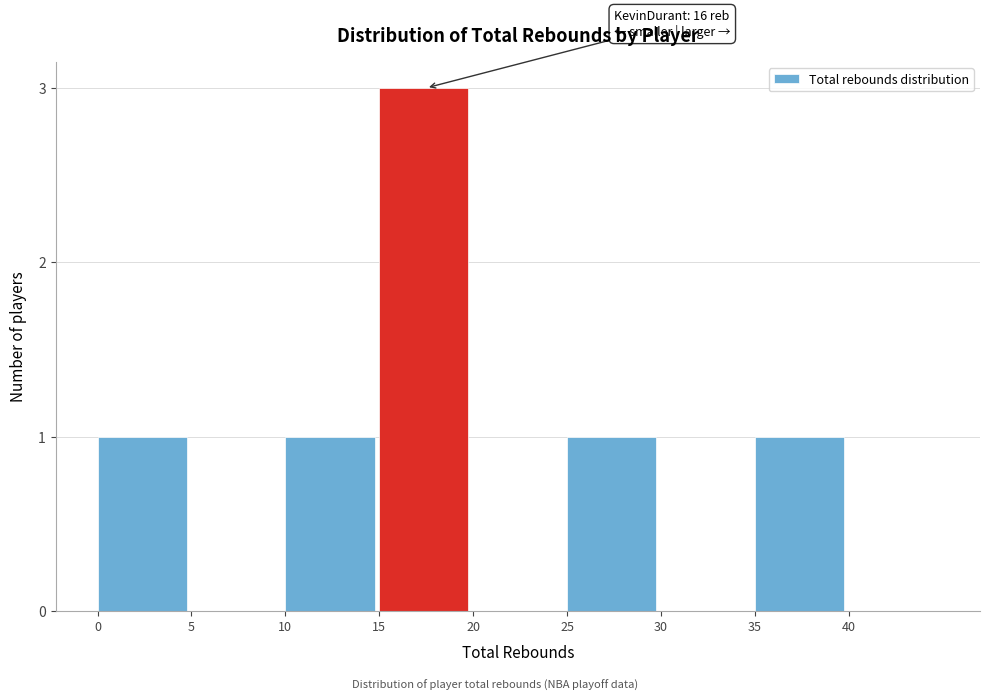

Reading left to right, list all the values displayed in this chart.

0=1	5=0	10=1	15=3	20=0	25=1	30=0	35=1	40=0